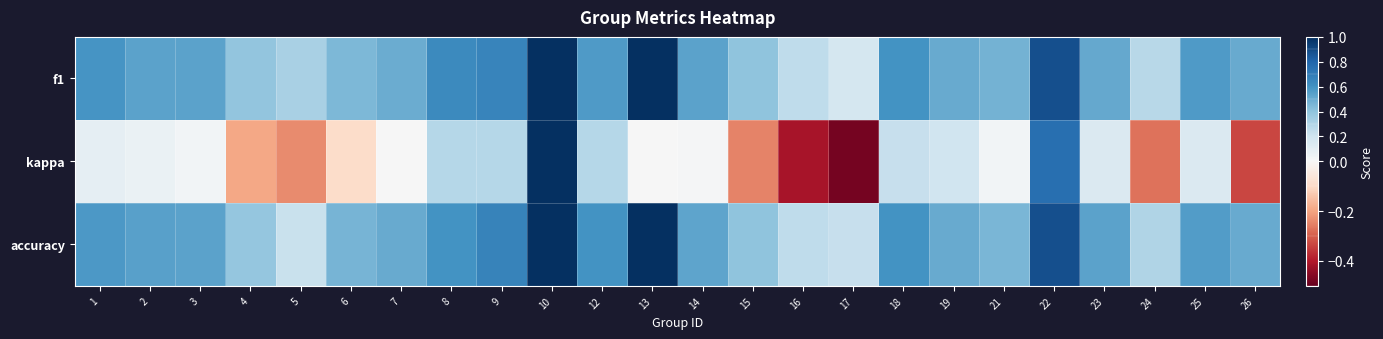

Count the number of data series in this chart.

3